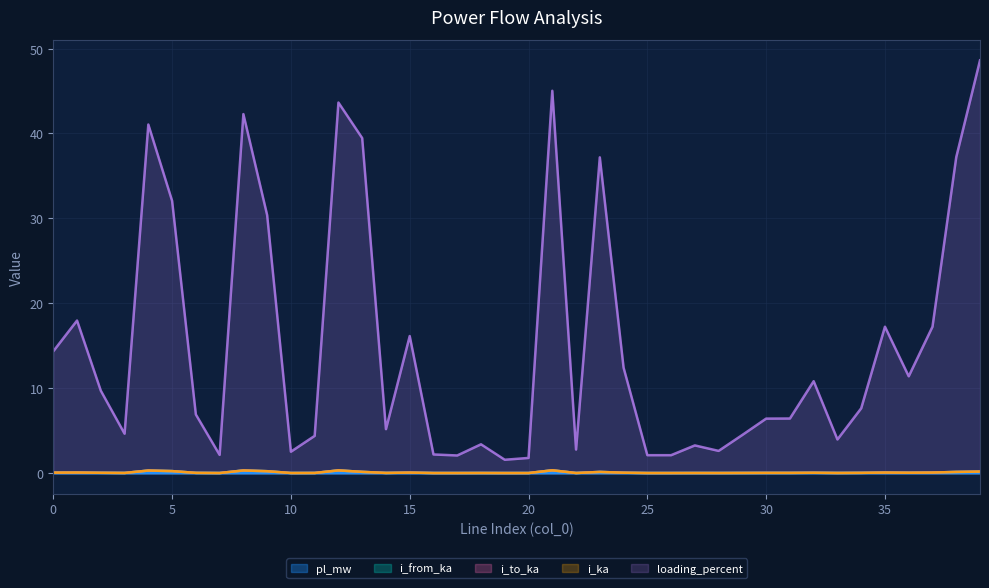

What is the sum of all i_to_ka values?

3.0